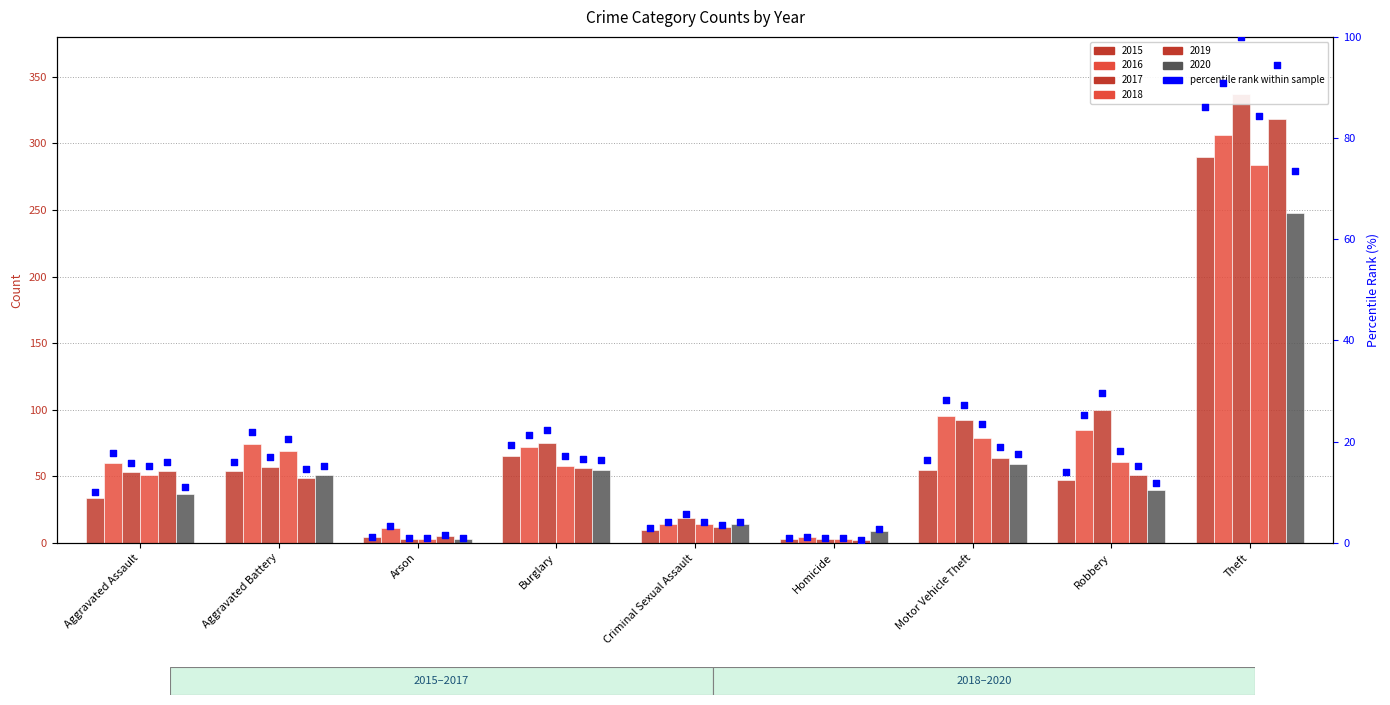

Which series has the largest total across all categories?

2017